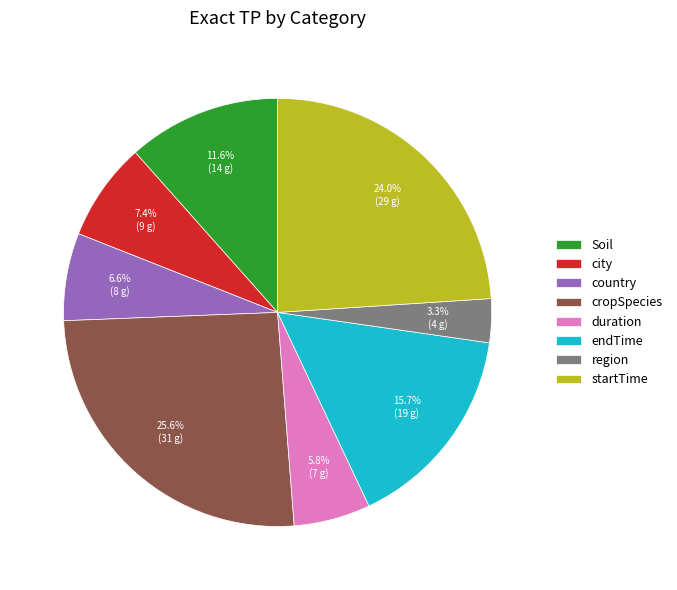

Does endTime represent more than half of the total?

No